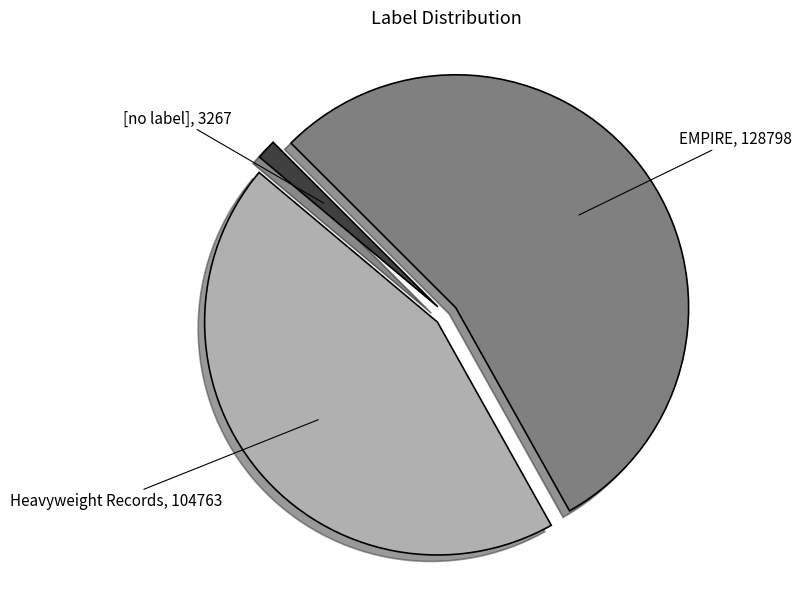

The Heavyweight Records slice represents 56% of the pie. True or false?

False